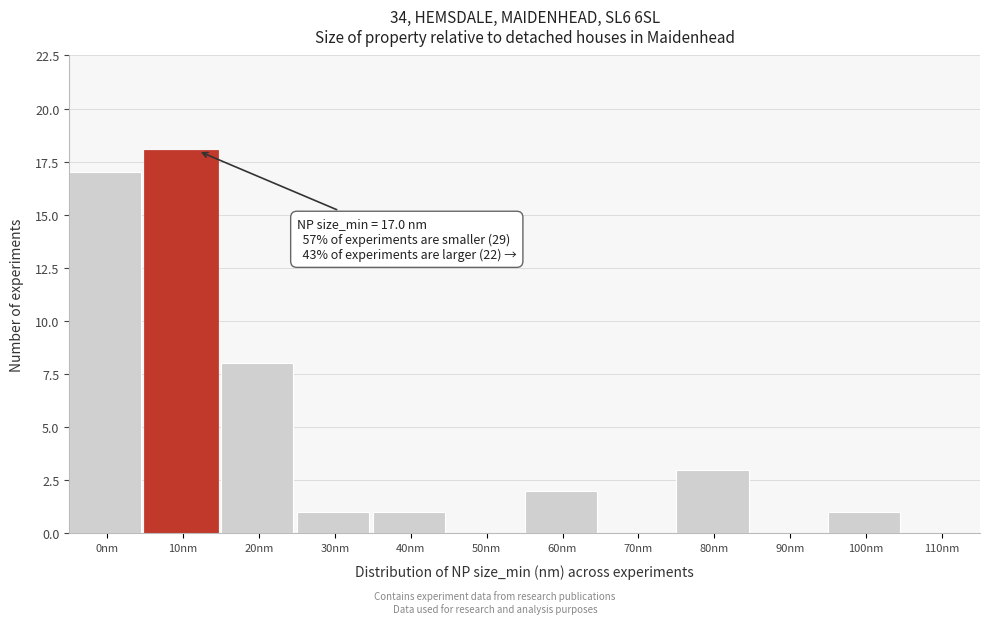

Reading left to right, extract all data points from this chart.

0nm=17	10nm=18	20nm=8	30nm=1	40nm=1	50nm=0	60nm=2	70nm=0	80nm=3	90nm=0	100nm=1	110nm=0